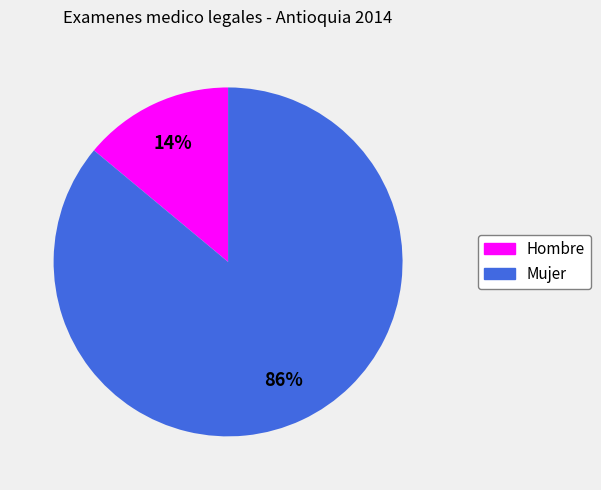

To the nearest percent, what is the average slice percentage?

50%